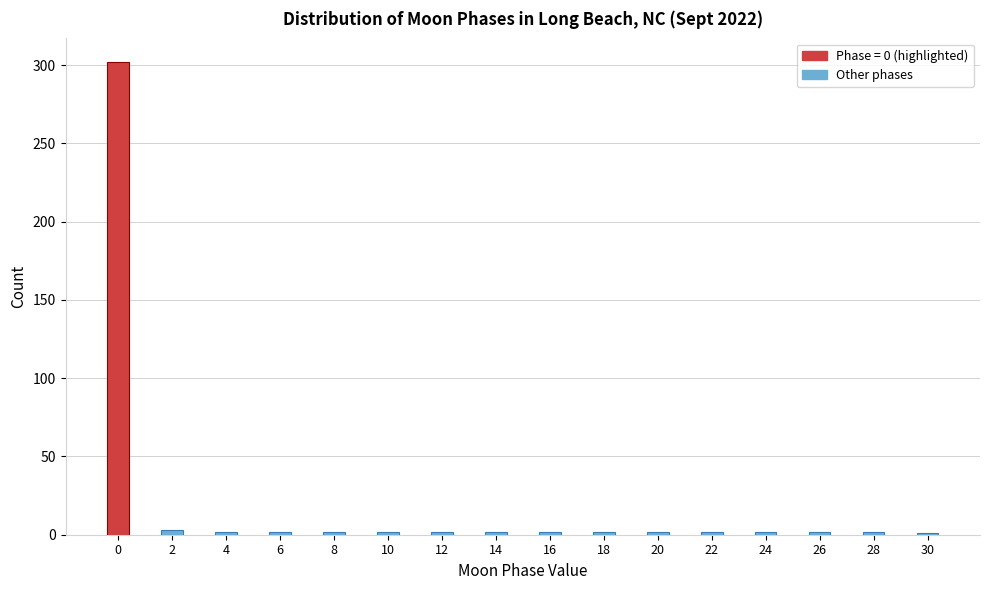

The chart shows a value of 2 at 28. True or false?

True